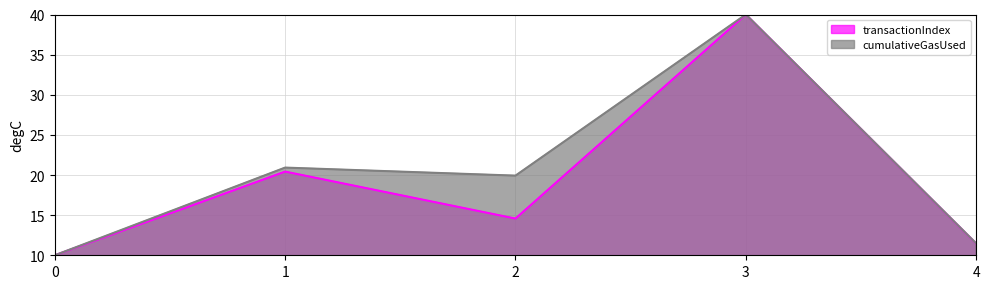

Reading left to right, list all the values displayed in this chart.

transactionIndex: 10.0	20.4	14.6	40.0	11.5
cumulativeGasUsed: 10.0	20.9	19.9	40.0	11.5